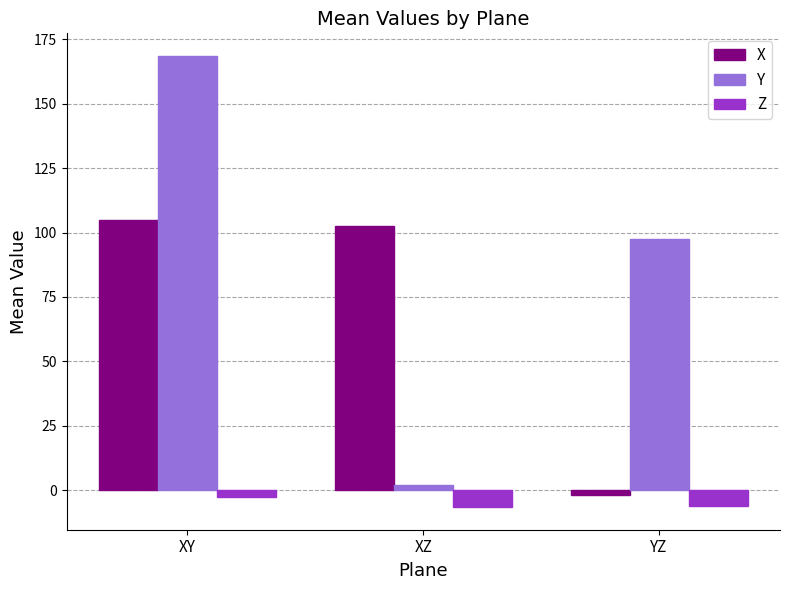

True or false: Z has a value of -6.5 at XZ.

True